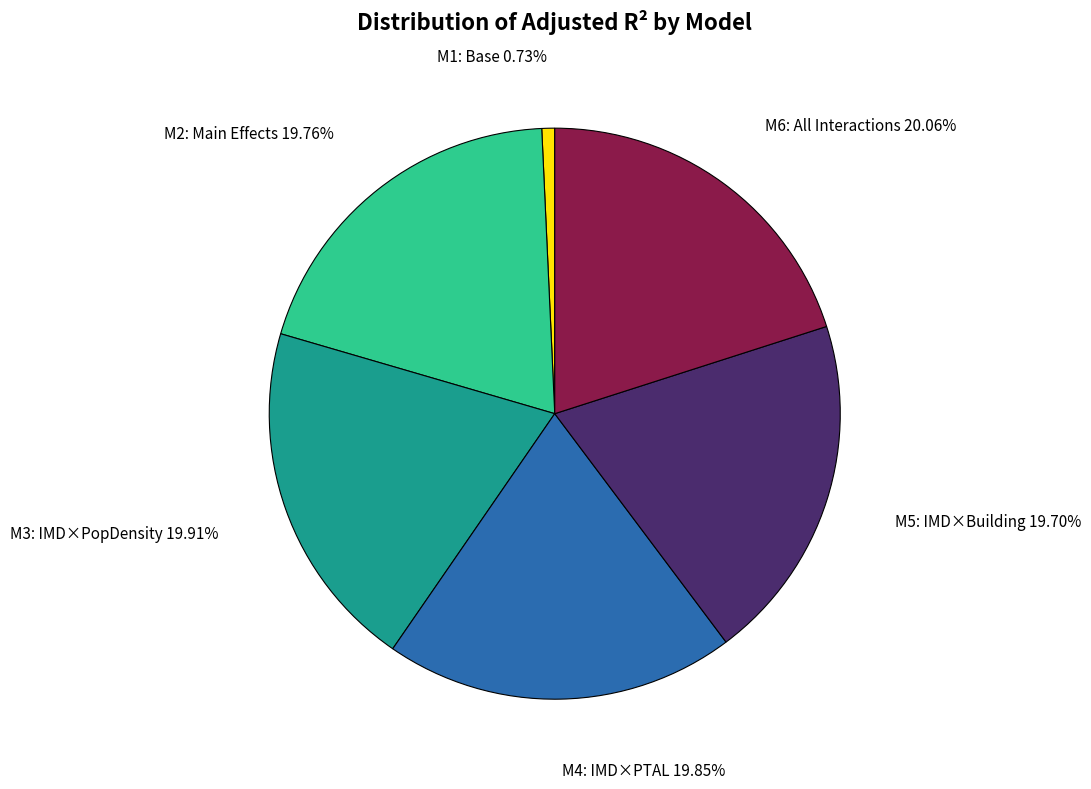

What percentage is NOT represented by M5: IMD×Building?

80.3%